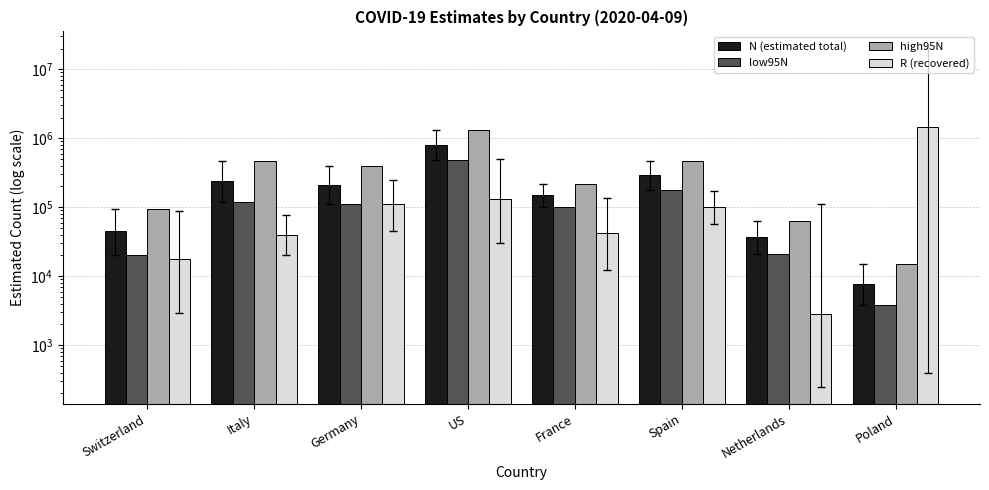

Rank the series by their maximum value, from highest to lowest.

R (recovered), high95N, N (estimated total), low95N